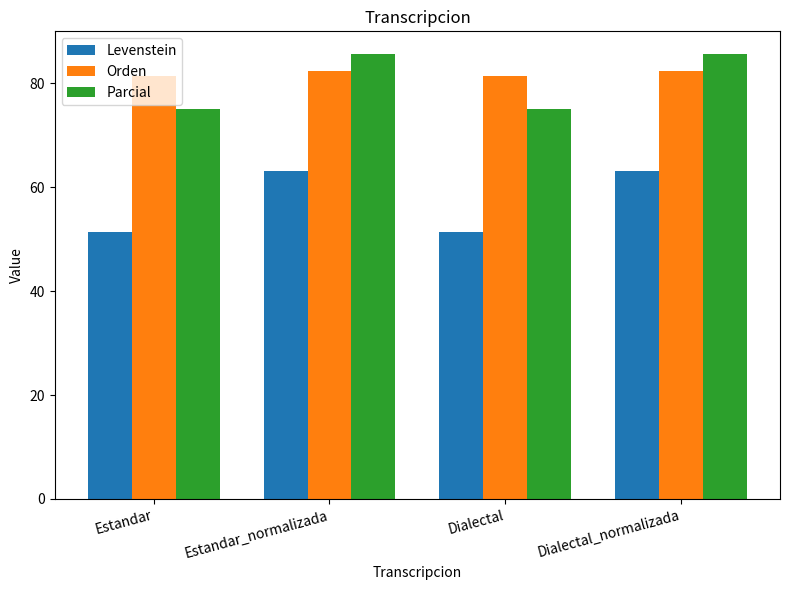

How many bars are there in each group?

3